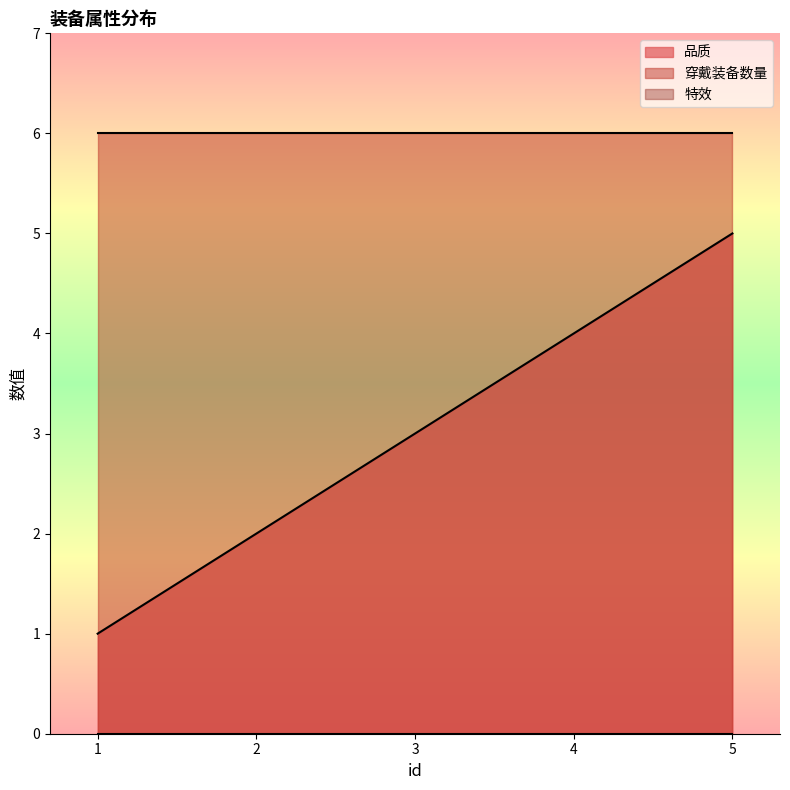

Read the 品质 value at 1.

1